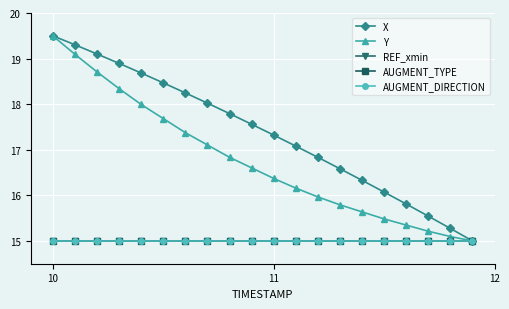

Does the chart have visible grid lines?

Yes